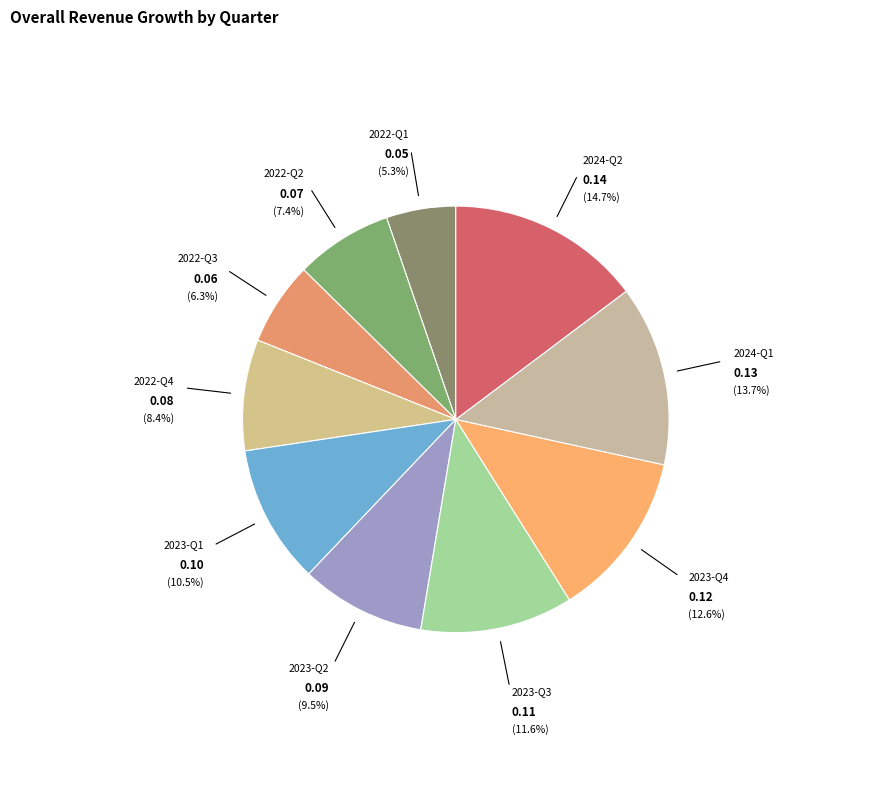

The 2022-Q4 slice represents 8% of the pie. True or false?

True